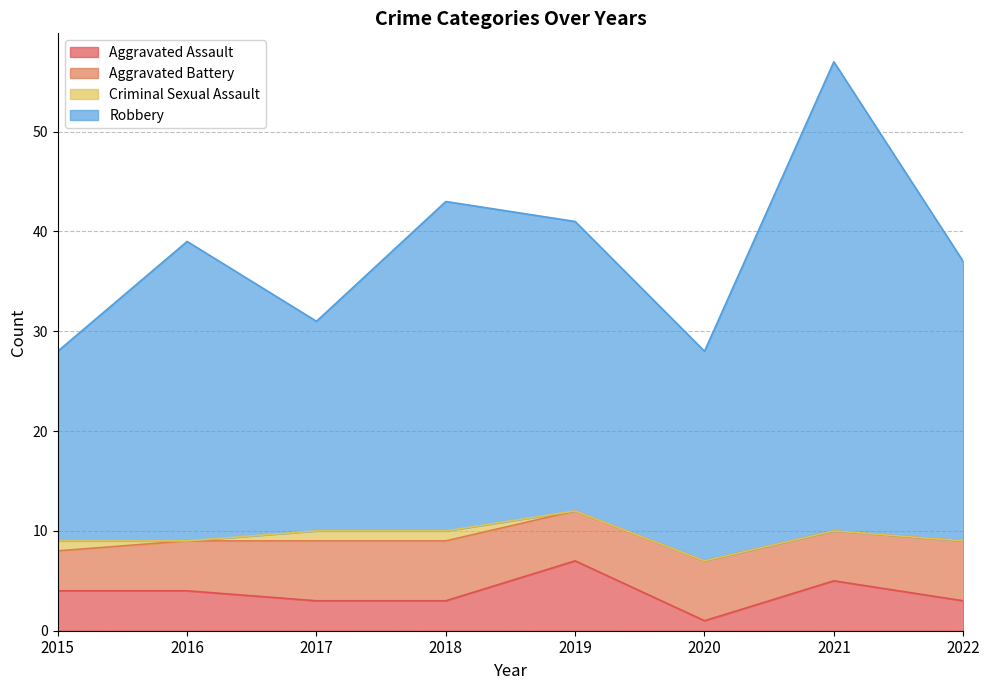

At how many categories does at least one series exceed 11?

8